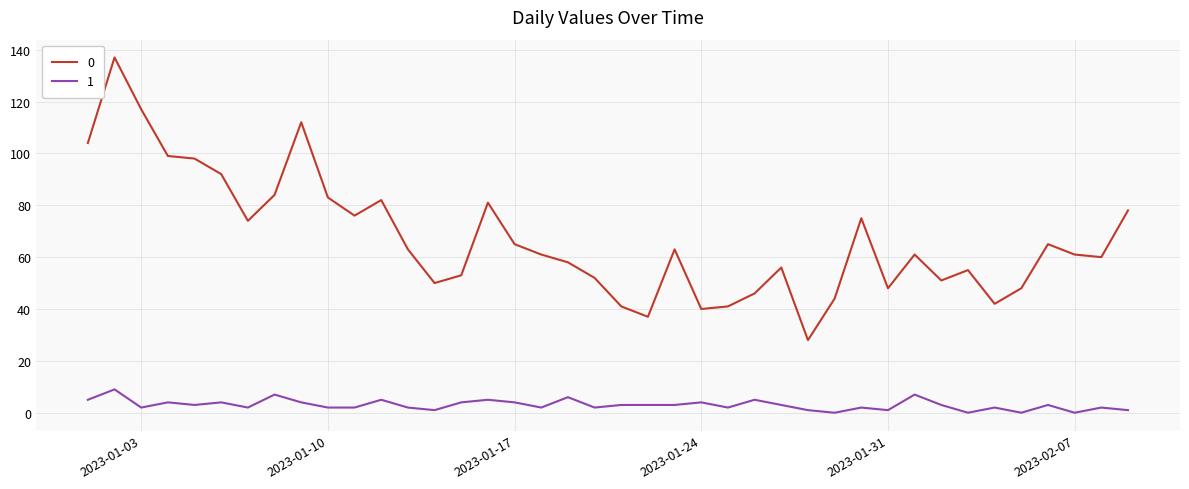

Rank the series by their average value, from highest to lowest.

0, 1